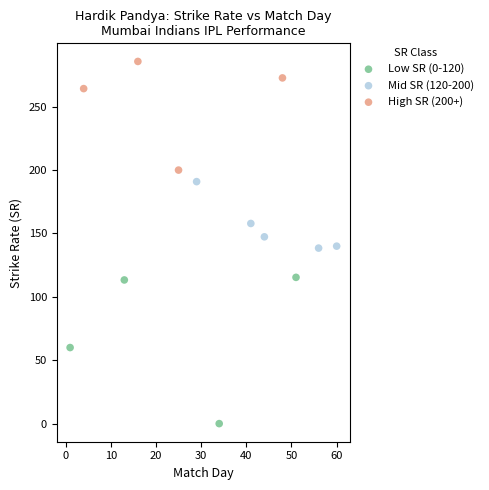

Which series has the largest Y range (max minus min)?

Low SR (0-120)